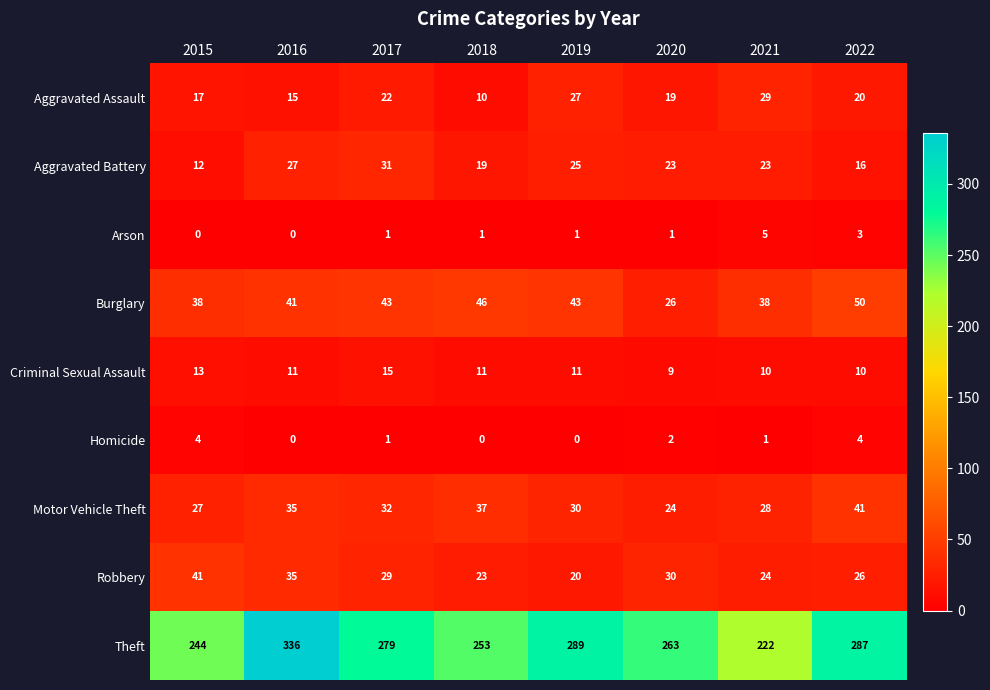

Which series has the largest total across all categories?

Theft